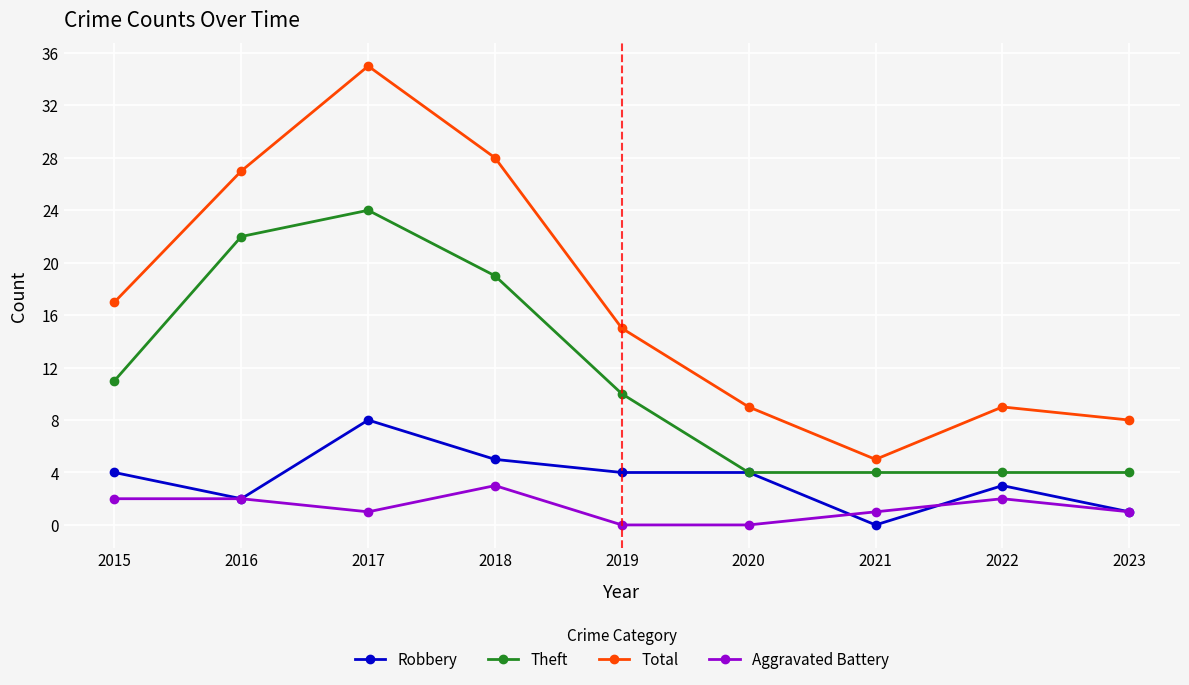

What is the average value of the Total series?

17